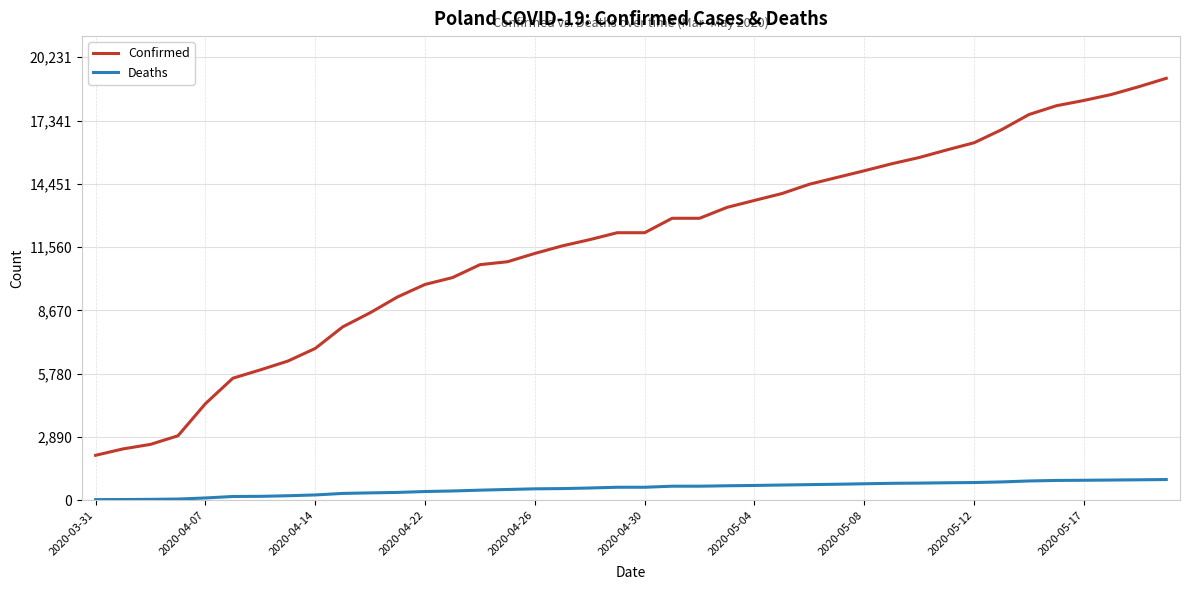

At how many categories does at least one series exceed 2150?

39